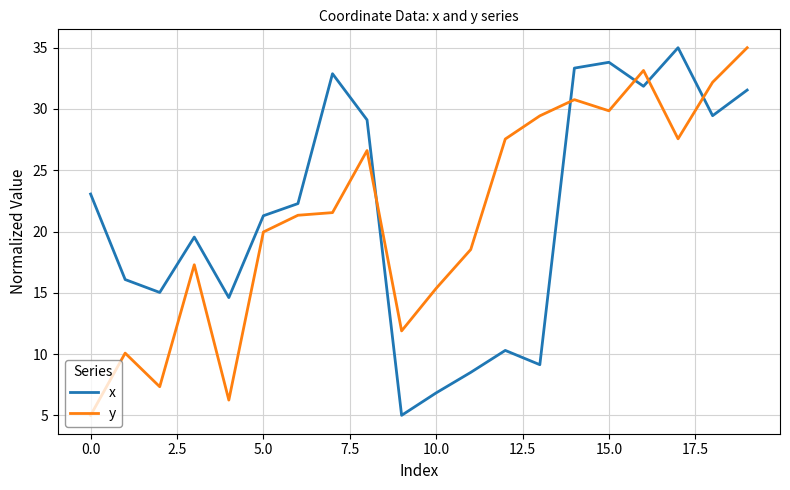

Does the chart have visible grid lines?

Yes